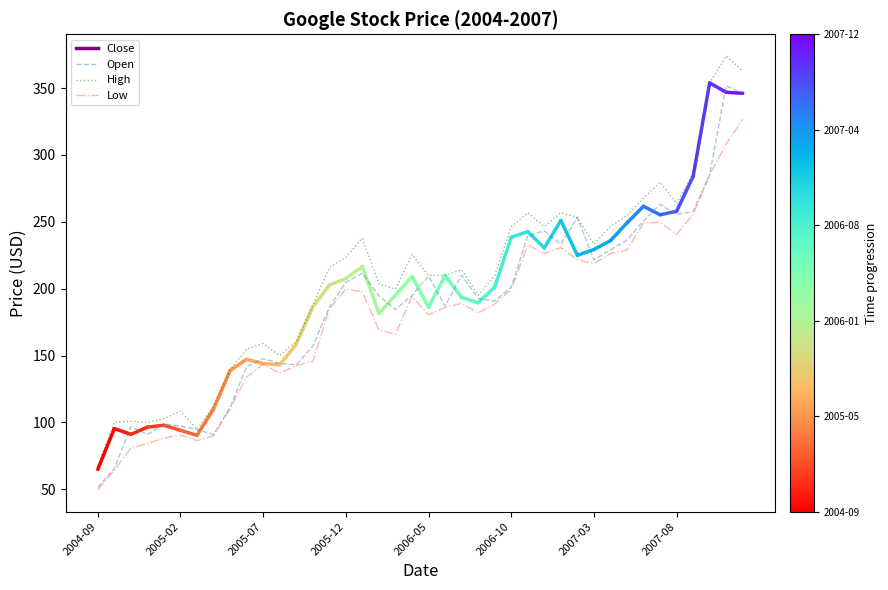

What is the maximum value for High?

374.0